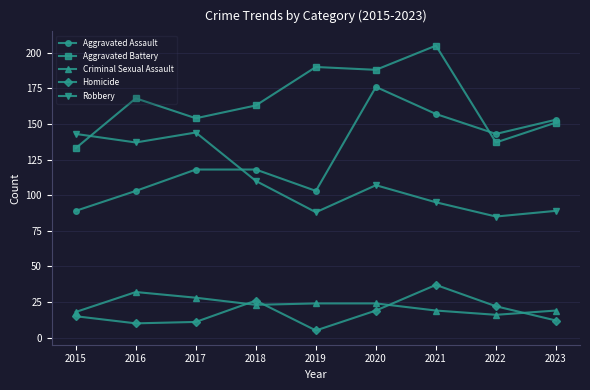

How many categories are shown in the chart?

9